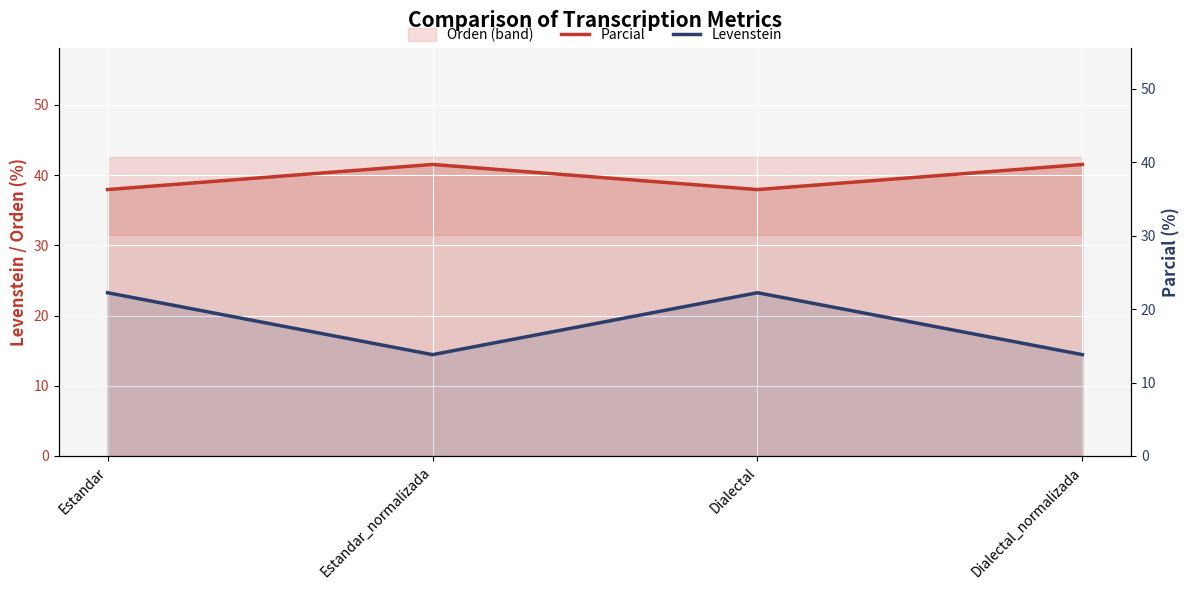

Reading left to right, list all the values displayed in this chart.

Parcial: 37.9	41.5	37.9	41.5
Levenstein: 22.2	13.8	22.2	13.8